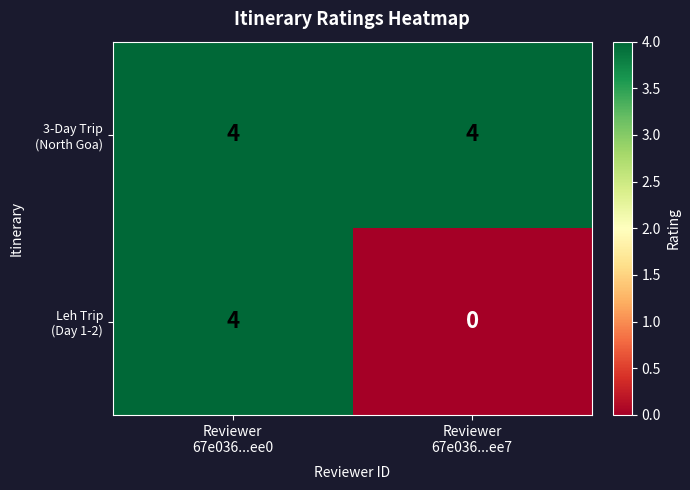

What is the greatest value displayed?

4